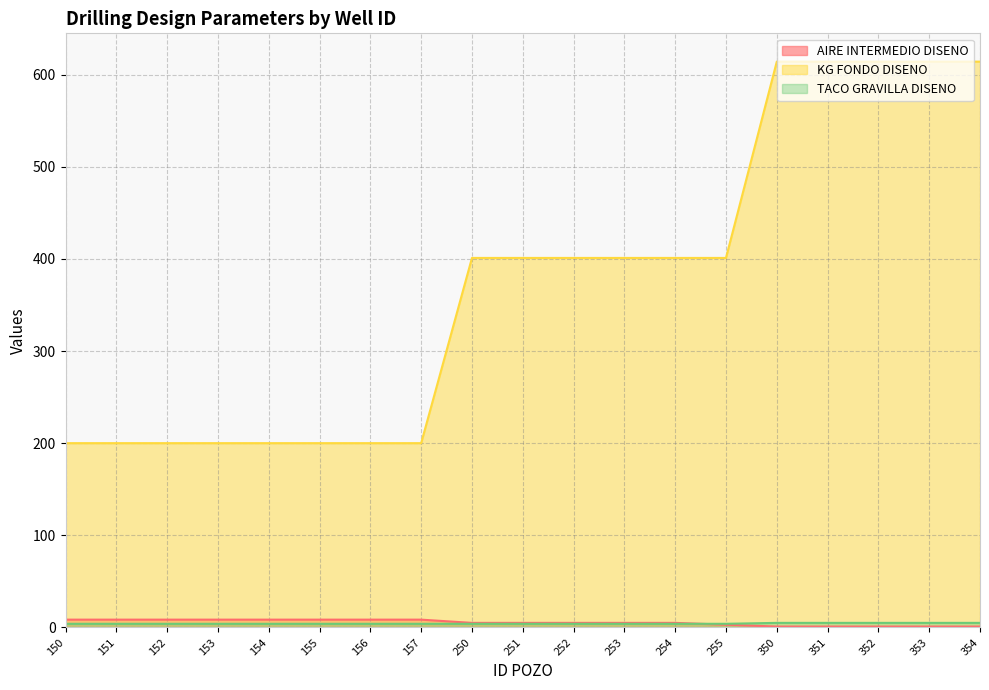

What is the average value of the AIRE INTERMEDIO DISENO series?

5.3